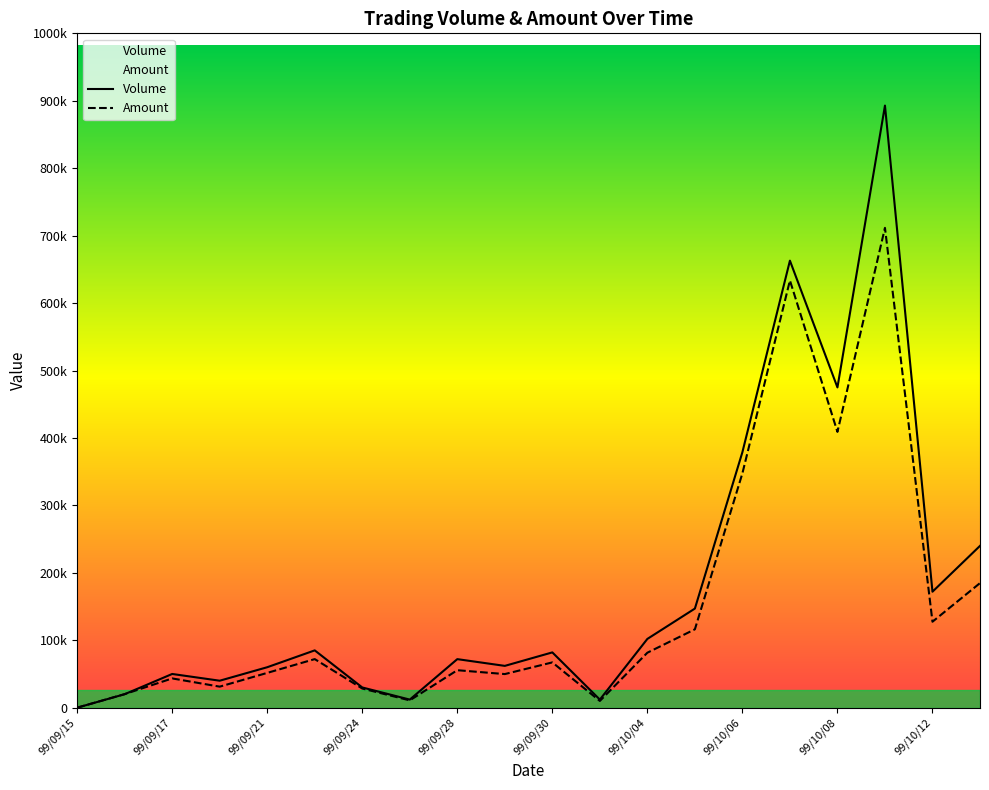

Rank the series at 99/09/15 from highest to lowest value.

Volume, Amount